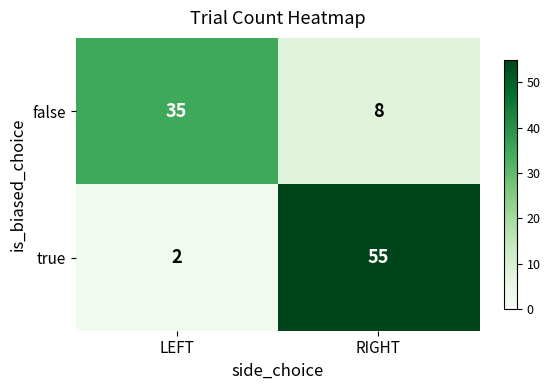

What is the approximate value of true at RIGHT, to the nearest 10?

60